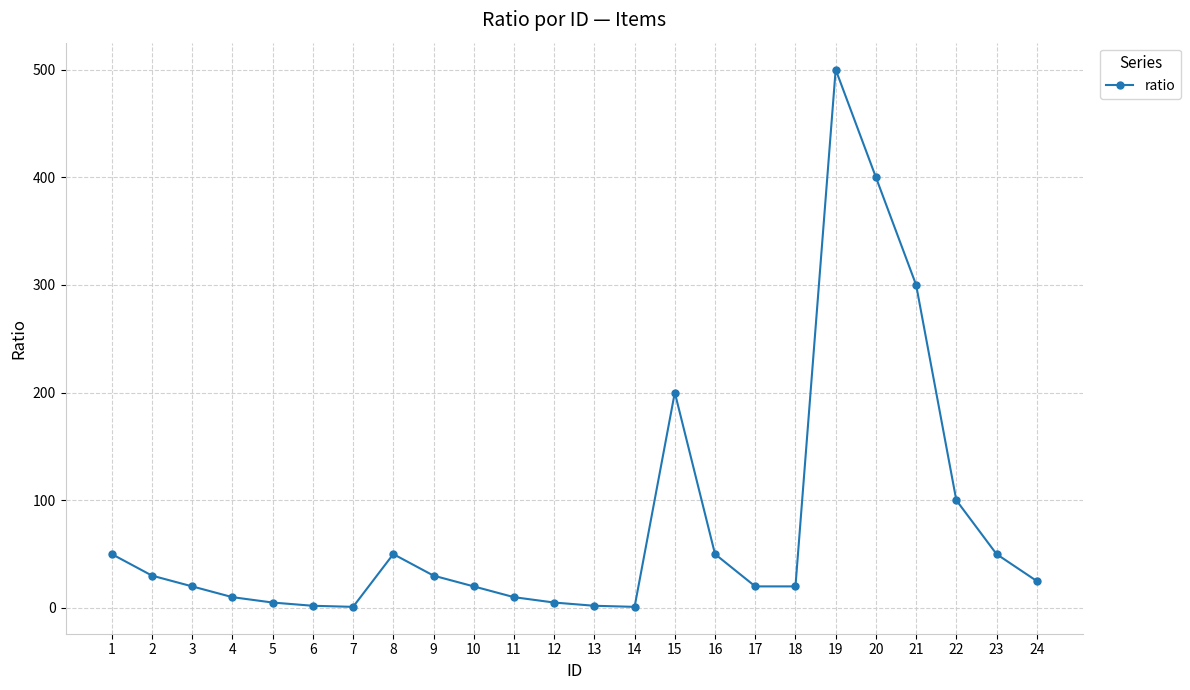

Is it true that the value at 1 is 75?

False